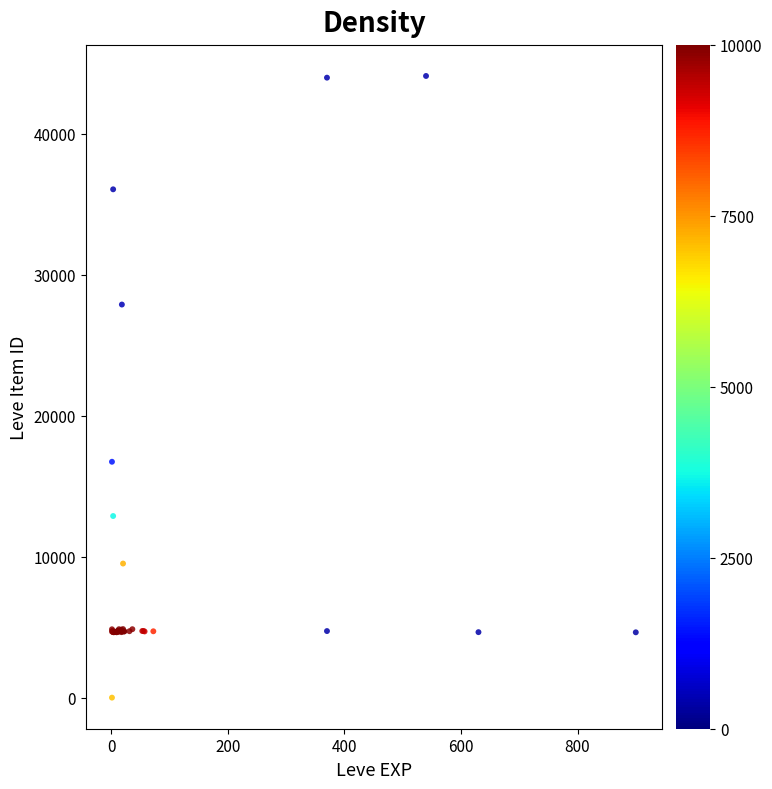

What Y value in the scatter plot is closest to 22050?

16734